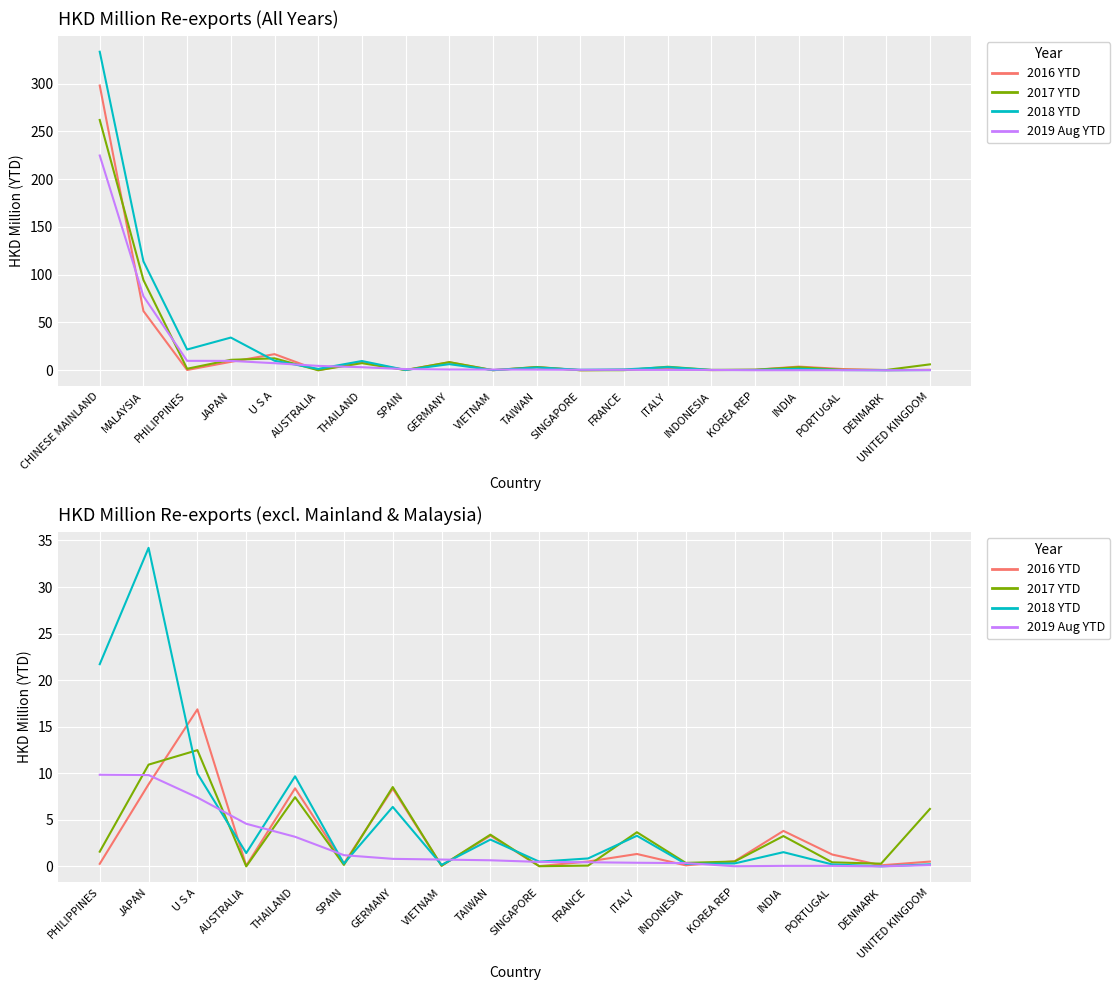

Where do 201612 and 201712 first cross each other?

CHINESE MAINLAND and MALAYSIA